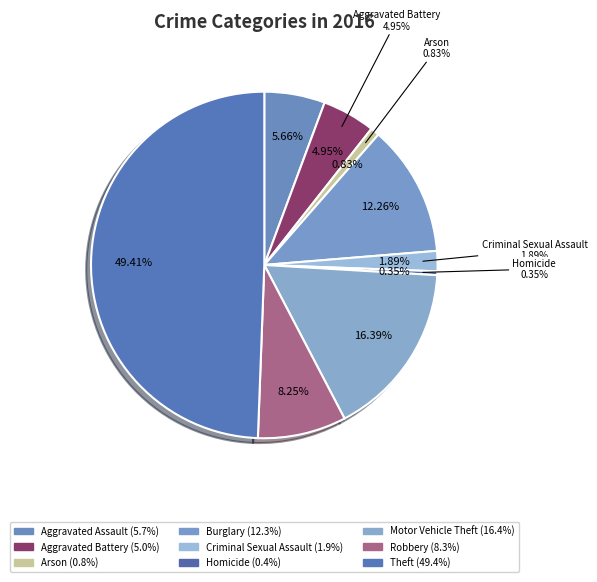

To the nearest percent, what is the difference between the largest and smallest slice percentages?

49%